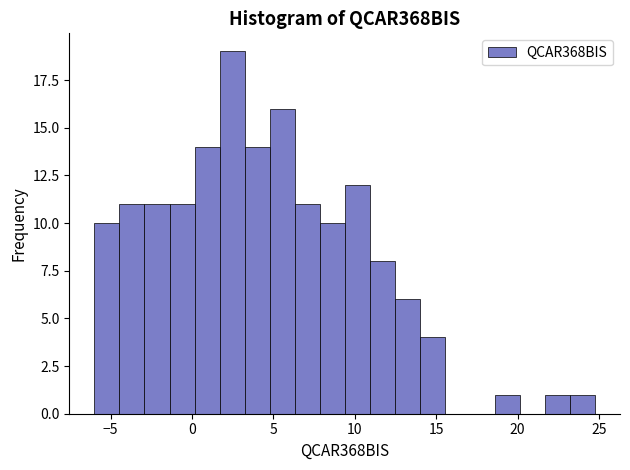

Read against the x-axis, roughly where is the centre of the tallest bar?

2.5